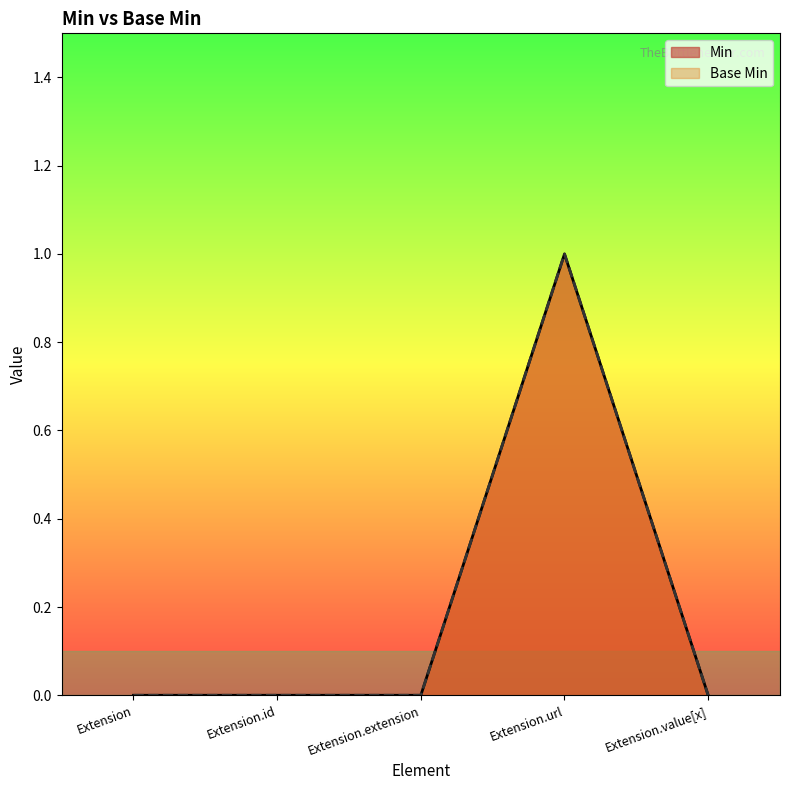

Which label corresponds to the smallest value in the chart?

Extension